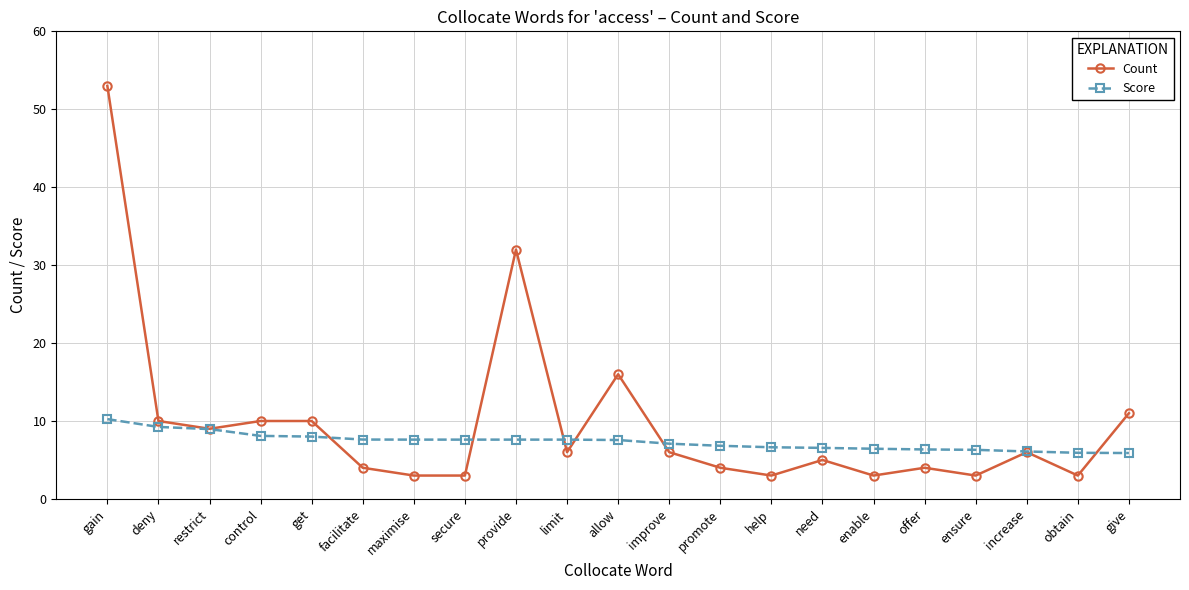

Between allow and increase, which series saw the biggest shift?

Count